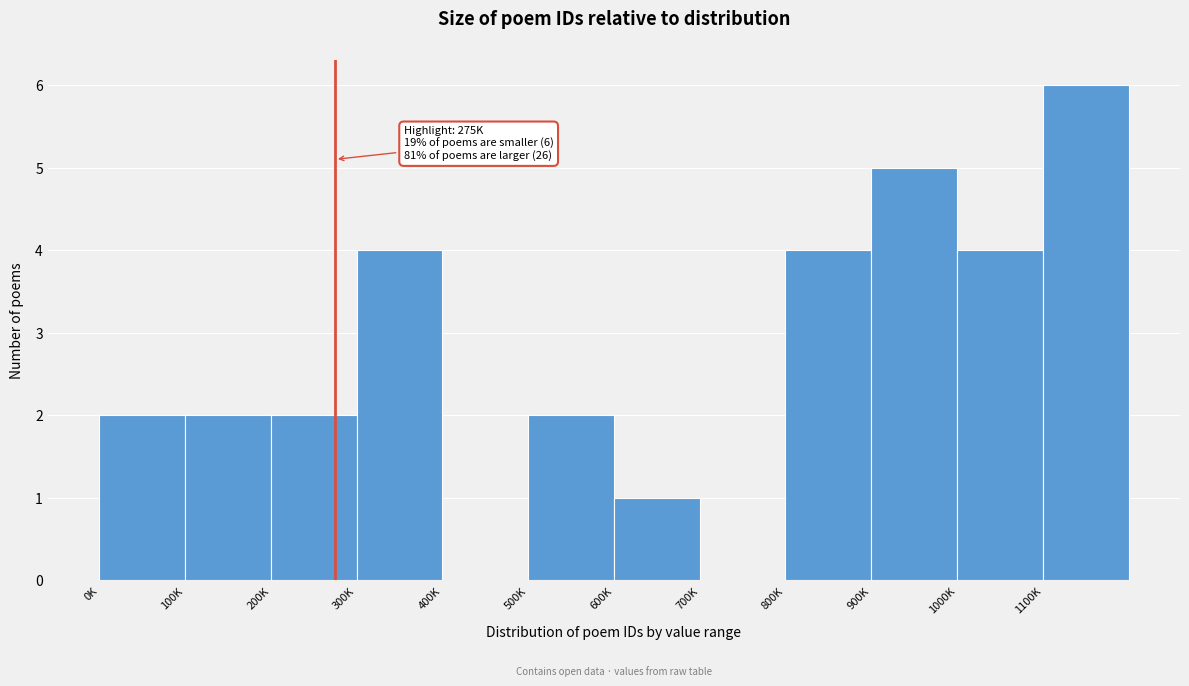

Reading left to right, what are all the values shown in this chart?

0K=2	100K=2	200K=2	300K=4	400K=0	500K=2	600K=1	700K=0	800K=4	900K=5	1000K=4	1100K=6